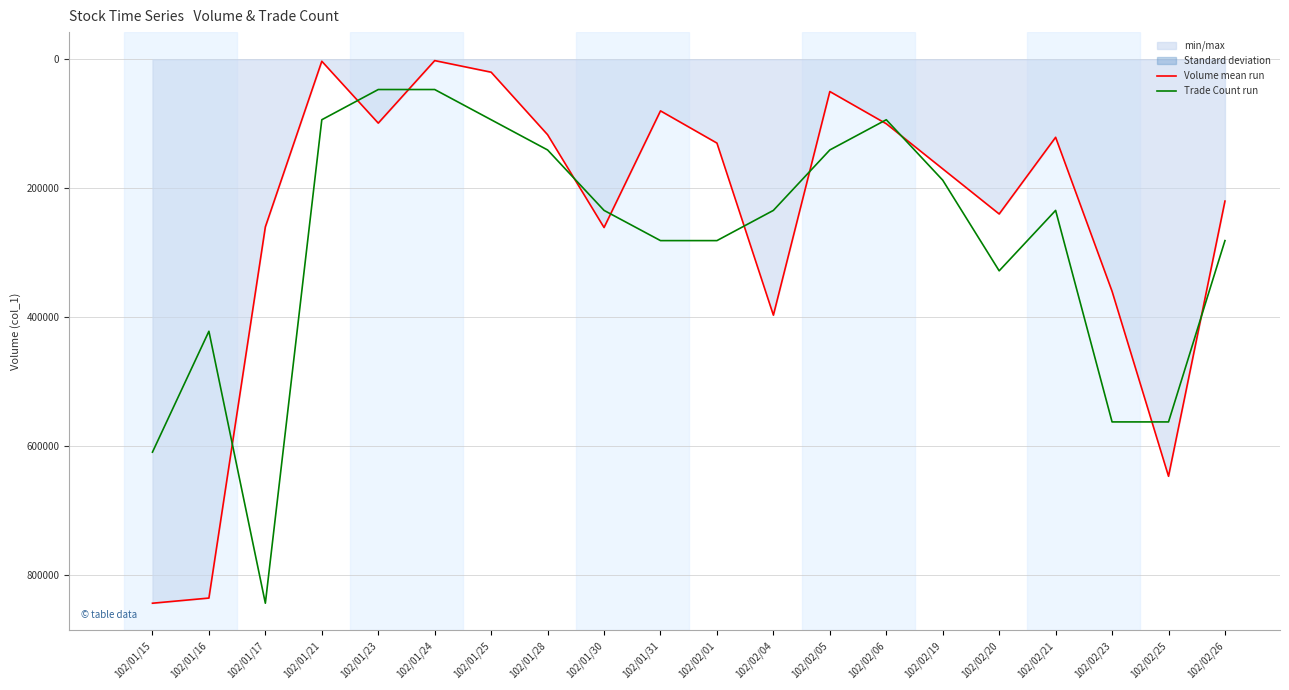

What is the difference between the second highest and minimum values in the Trade Count (col_8) series?

562666.7